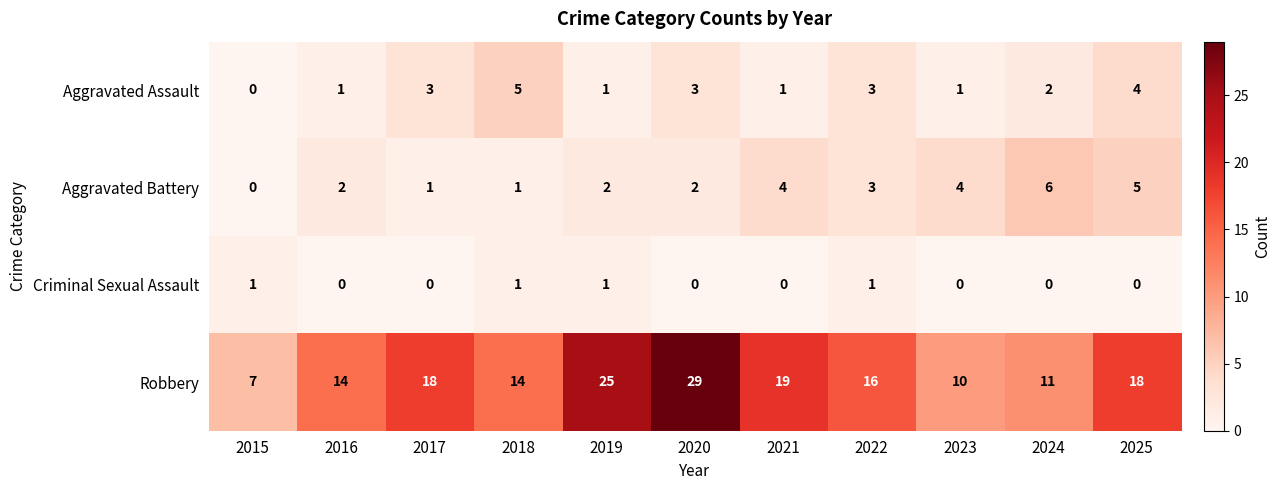

Is it true that Aggravated Battery equals 6 at 2024?

True